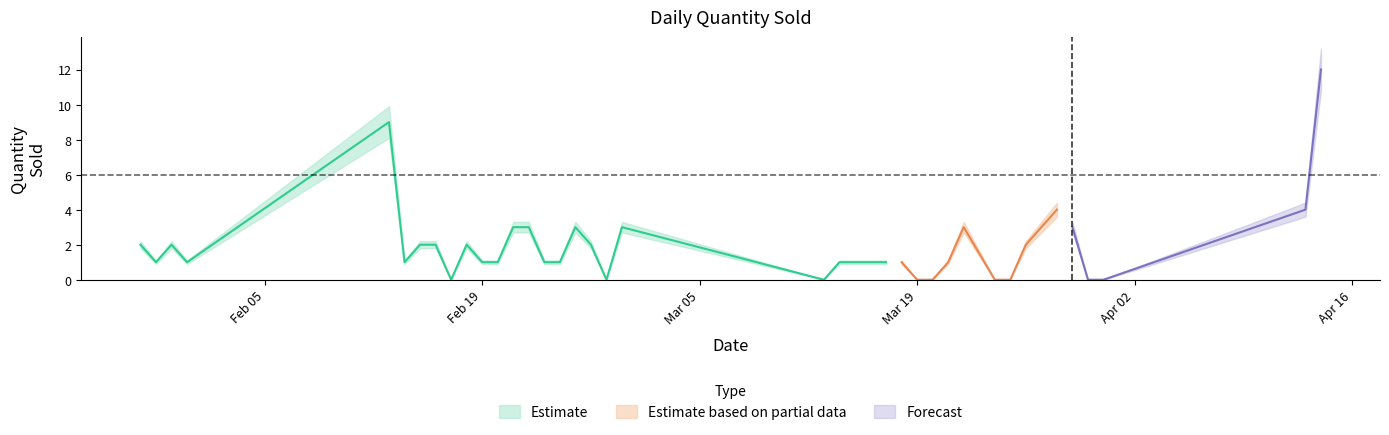

At which category does lower reach its first local valley?

29/01/2018